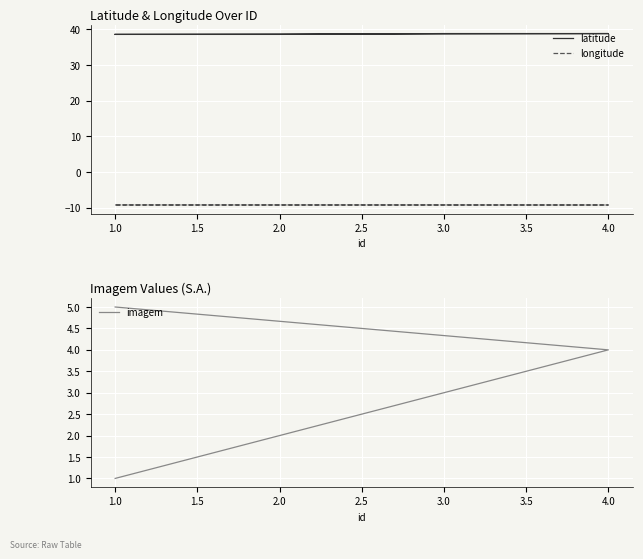

Reading right to left, transcribe all the data shown in this chart.

latitude: 38.6	38.8	38.8	38.6	38.6
longitude: -9.2	-9.2	-9.2	-9.2	-9.2
imagem: 5.0	4.0	3.0	2.0	1.0